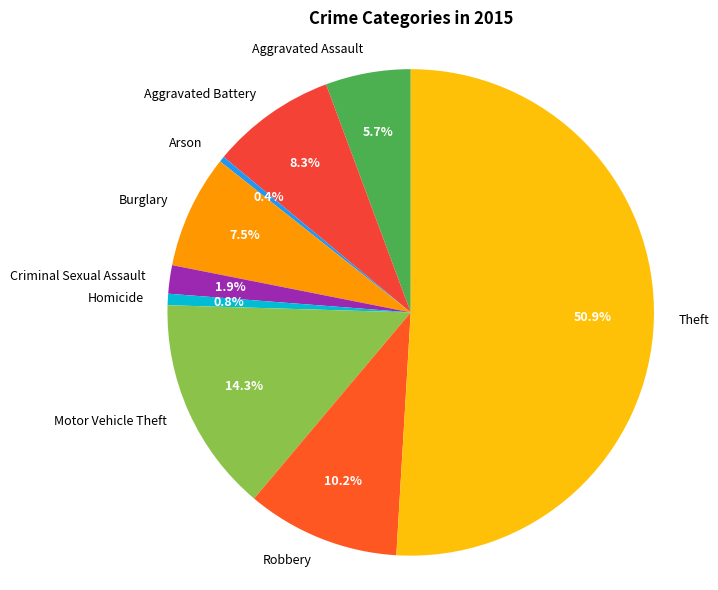

Is Homicide the majority of the pie?

No